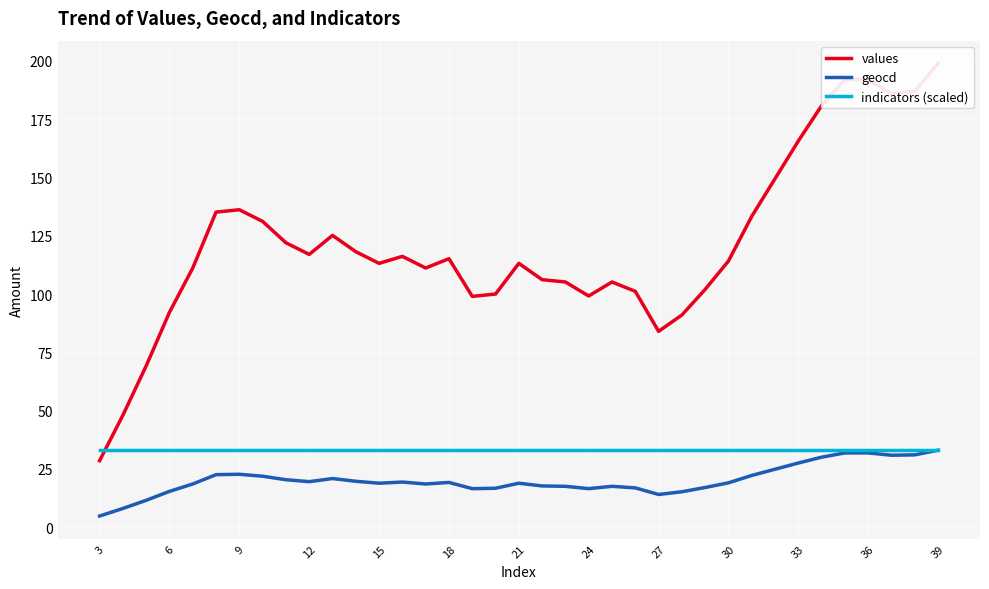

What is the highest value of the geocd series?

33.0